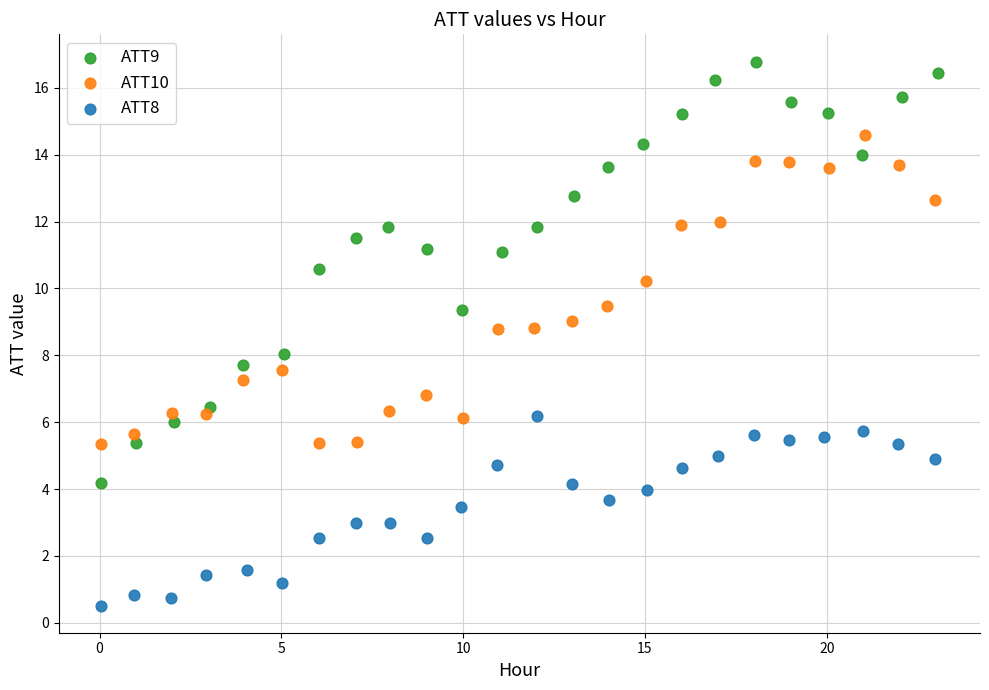

Which series has the widest spread of Y values?

ATT9